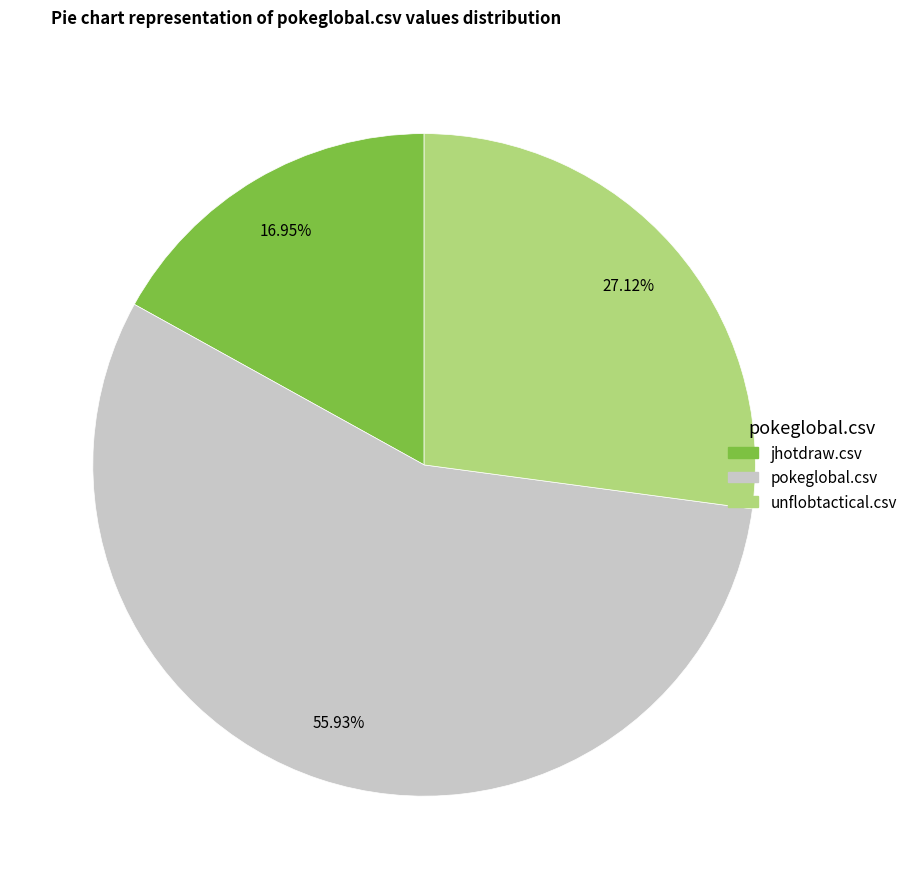

Rank the categories by value from lowest to highest.

jhotdraw.csv, unflobtactical.csv, pokeglobal.csv